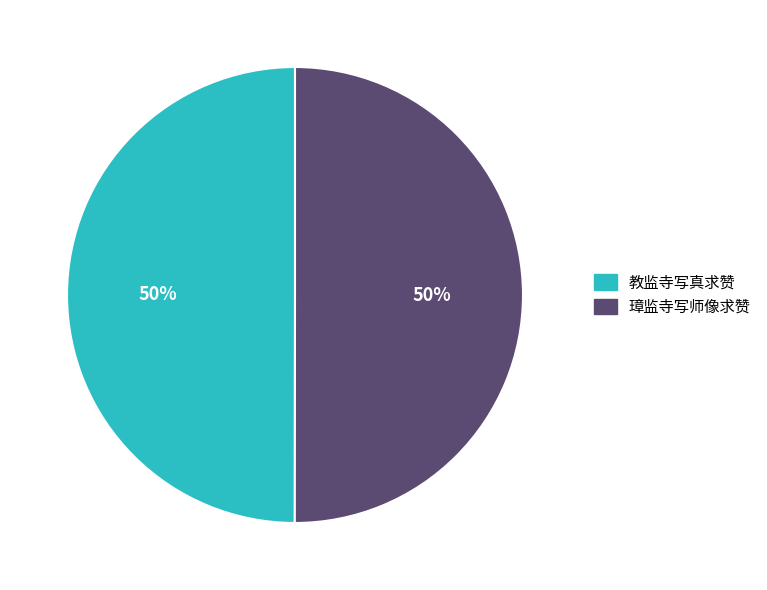

The 教监寺写真求赞 slice represents 44% of the pie. True or false?

False